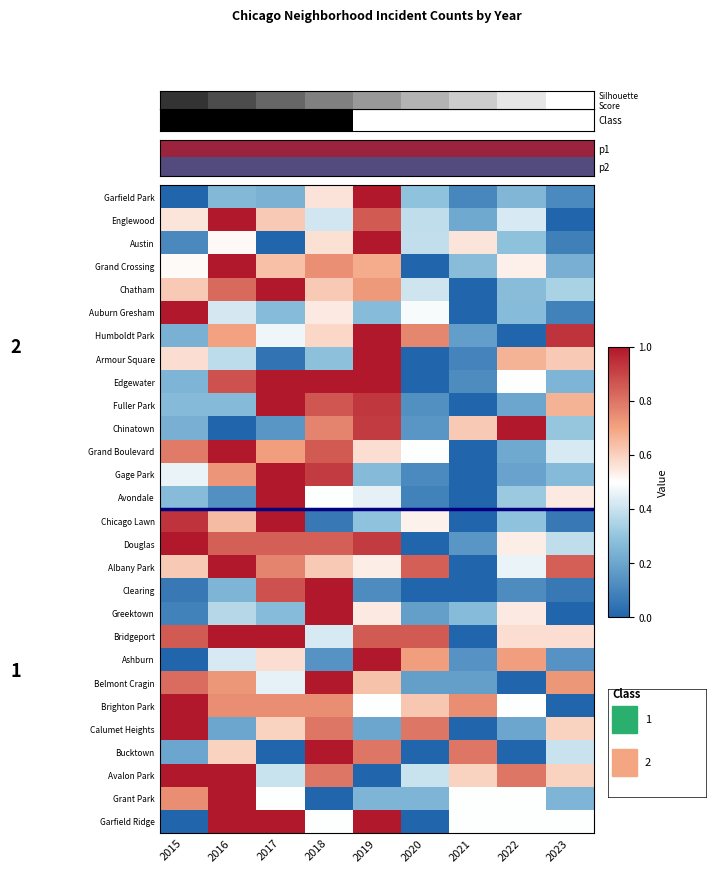

Which label corresponds to the smallest value in the chart?

2017